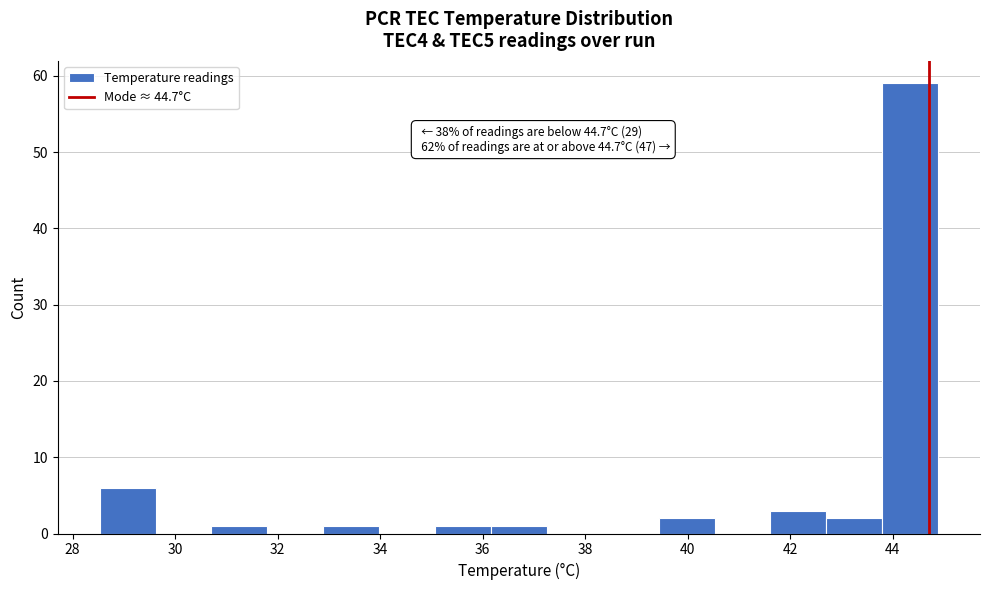

Over which range of the x-axis is the bar tallest?

43.8 to 44.8